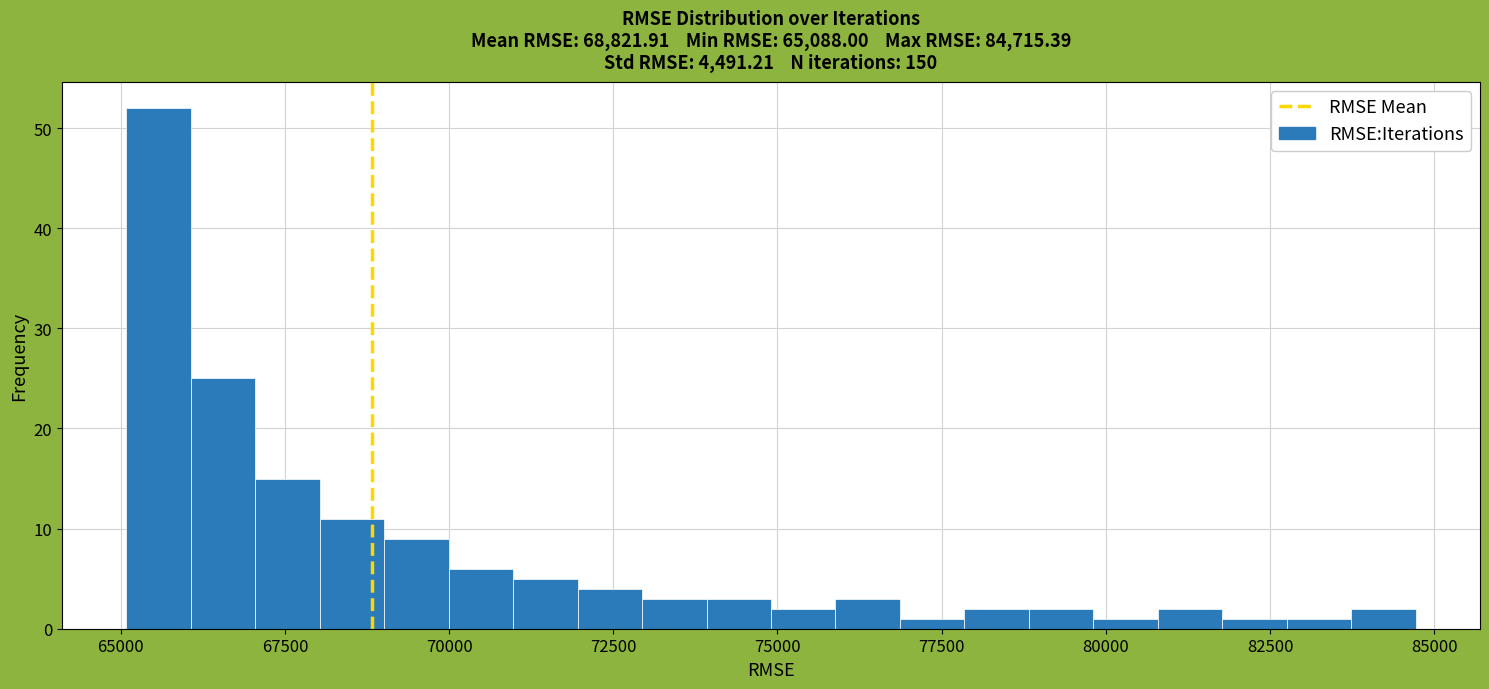

Around what value on the x-axis is the tallest bar? Give the approximate position of its centre, as read against the axis.

65500